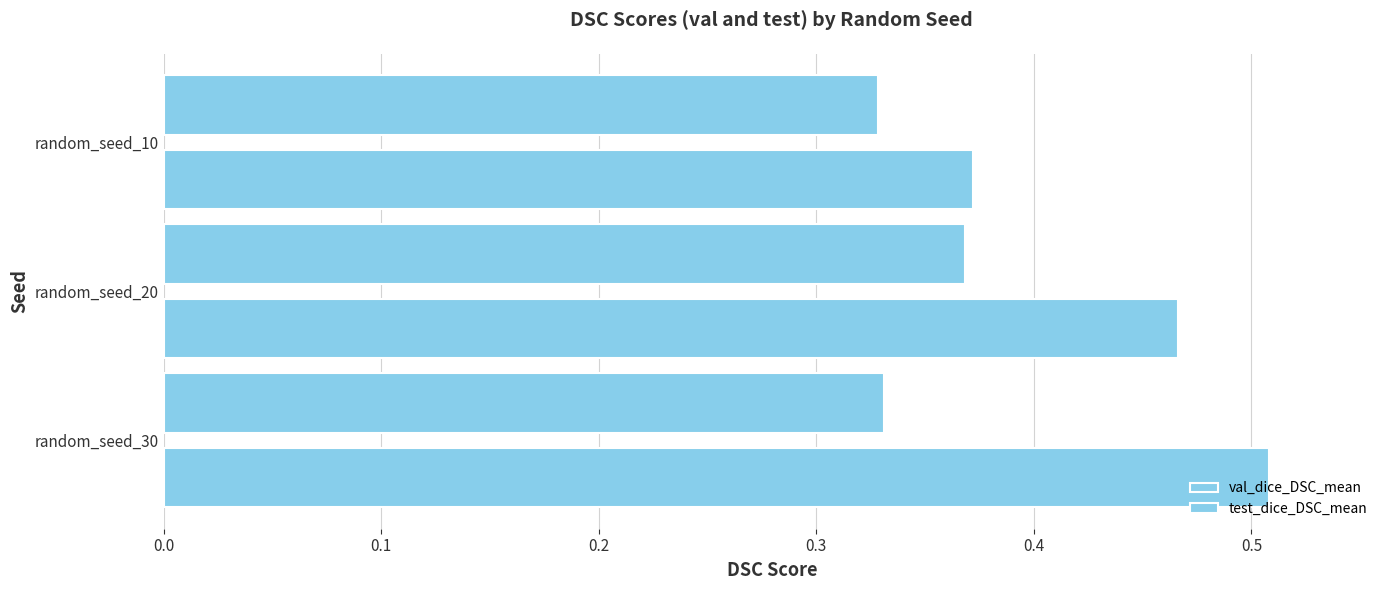

What is the lowest value of the test_dice_DSC_mean series?

0.4